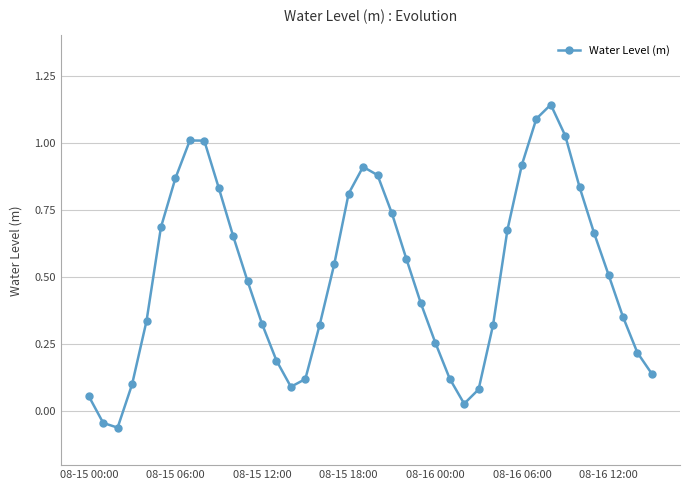

What is the sum of all values?

20.2